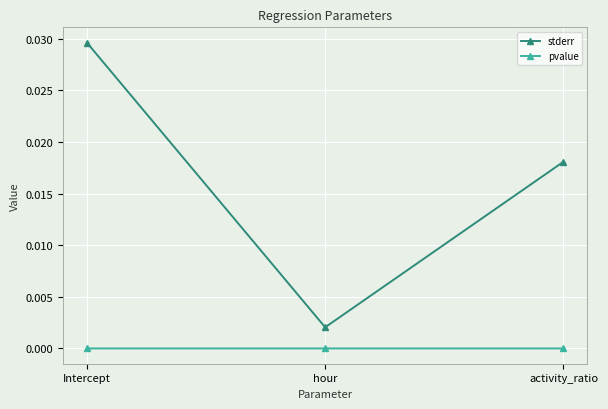

At activity_ratio, list the series in order from largest to smallest.

stderr, pvalue